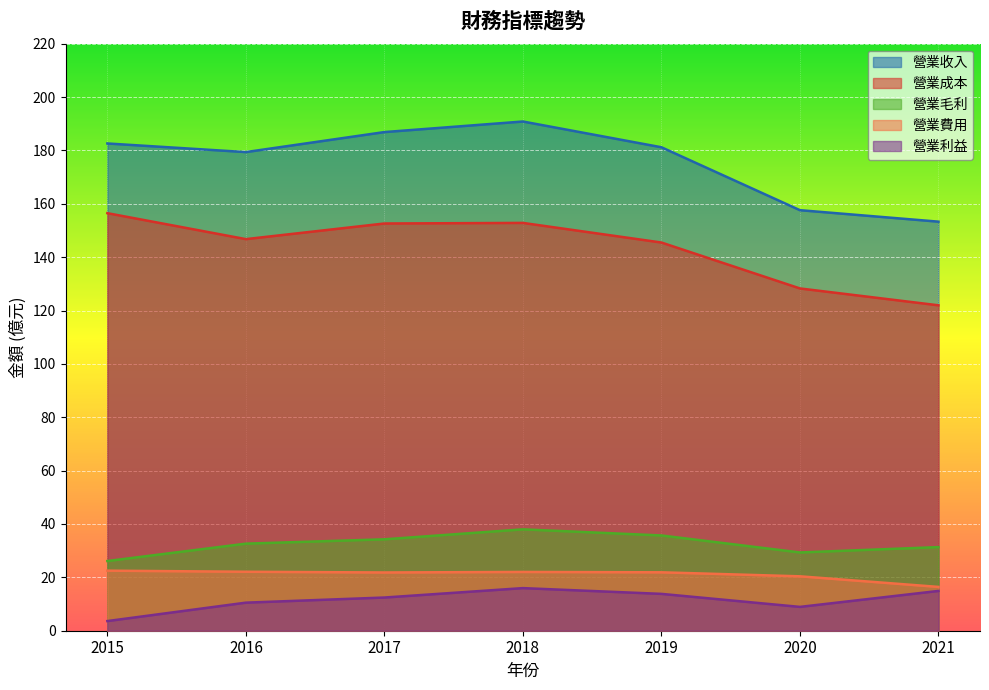

How many interior local valleys does the 營業利益 series have?

1